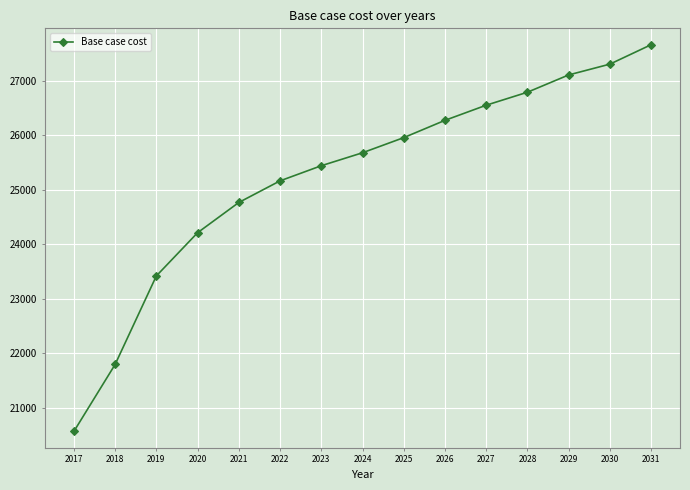

List the labels in order of value, smallest first.

2017, 2018, 2019, 2020, 2021, 2022, 2023, 2024, 2025, 2026, 2027, 2028, 2029, 2030, 2031